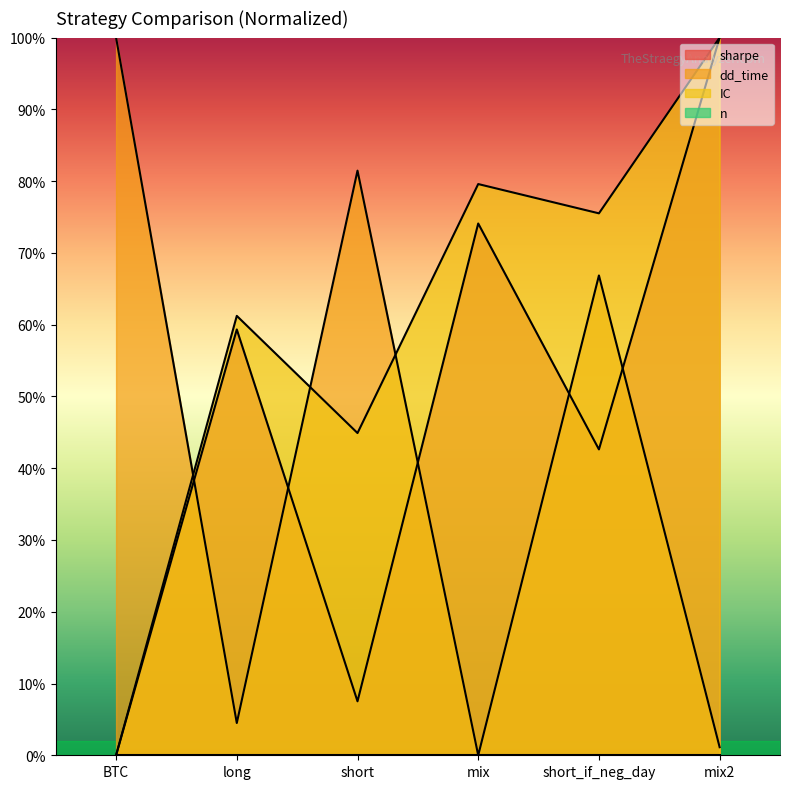

How many lines are shown in the chart?

3